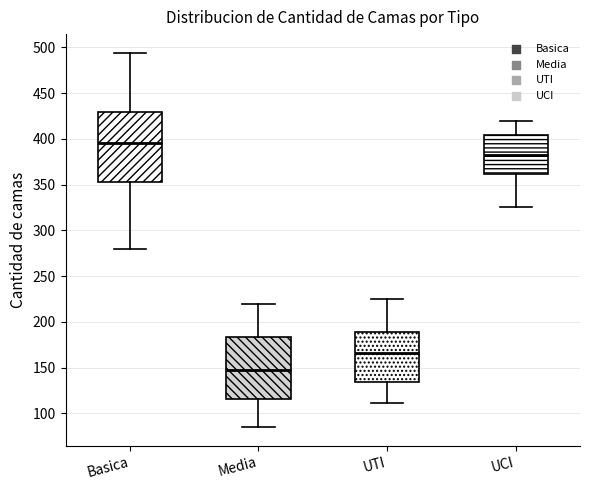

Where does the lower whisker of the box for Basica end on the y-axis? The values are not printed on the chart, so give them approximately, as read against the axis.

280